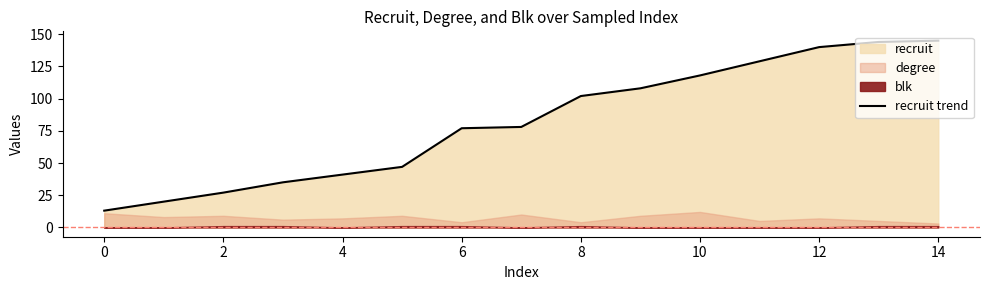

The chart shows a value of 145 at 14. True or false?

True